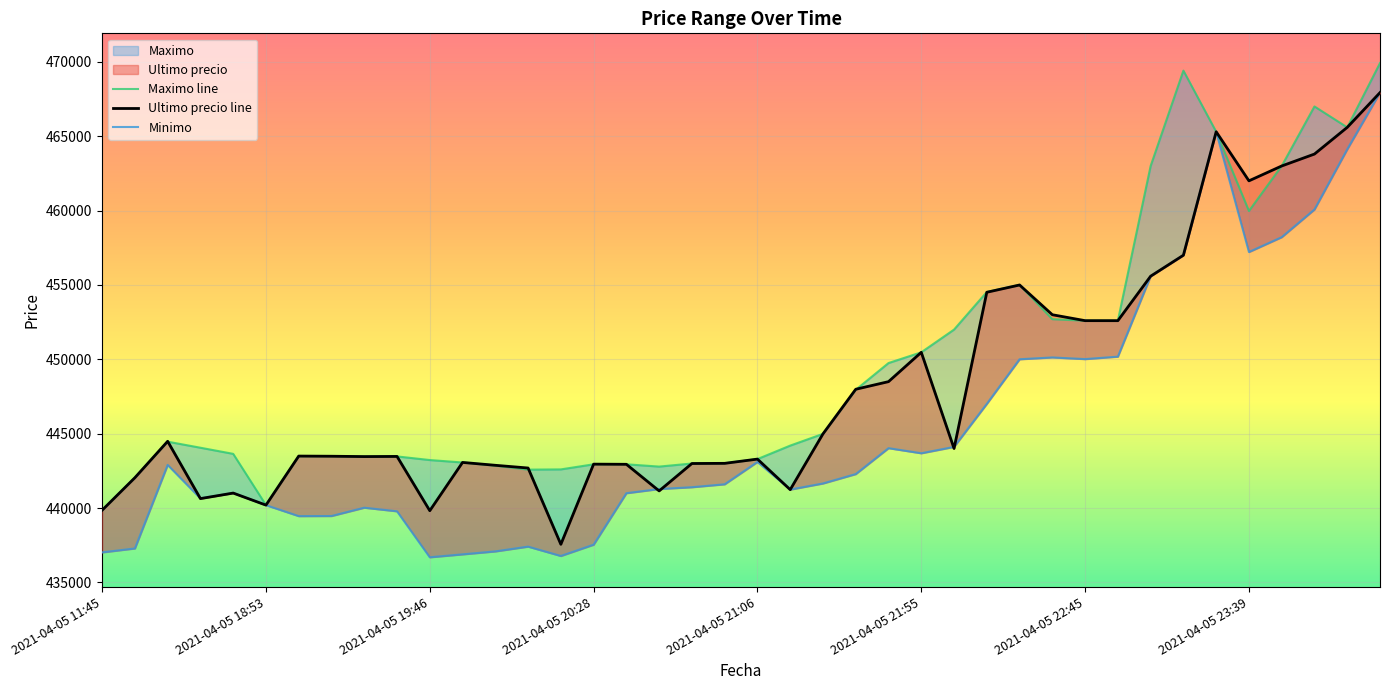

True or false: Maximo line and Ultimo precio line intersect in this chart.

True